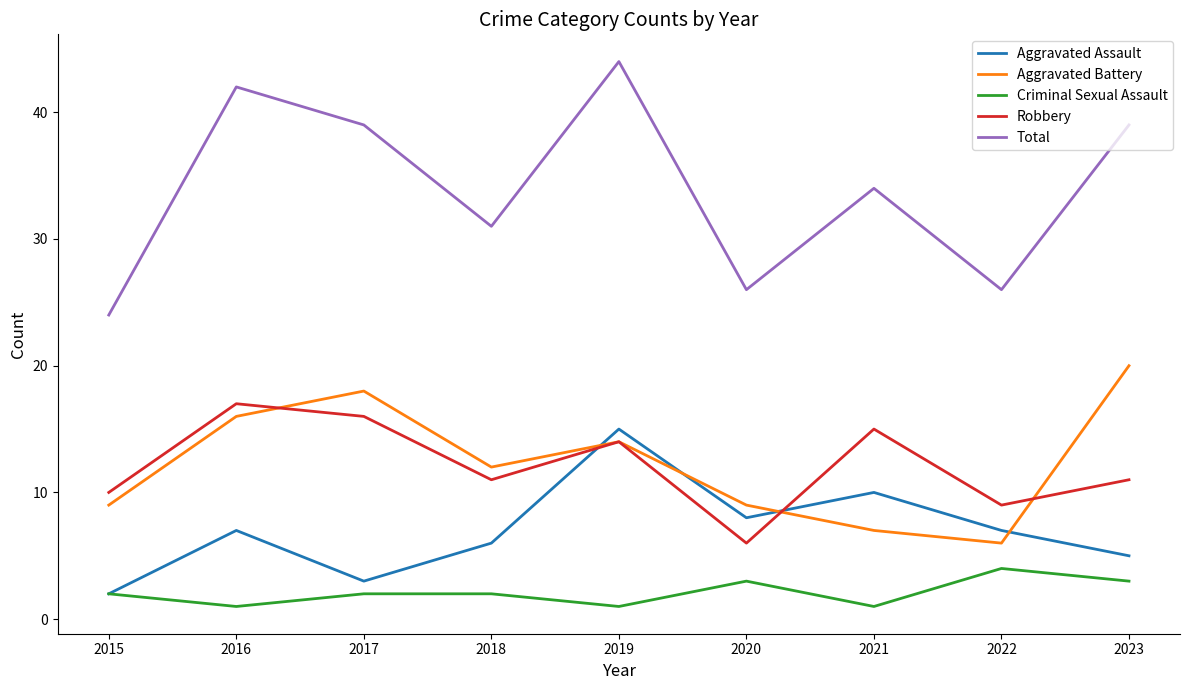

Which series changed the most between 2017 and 2023?

Robbery